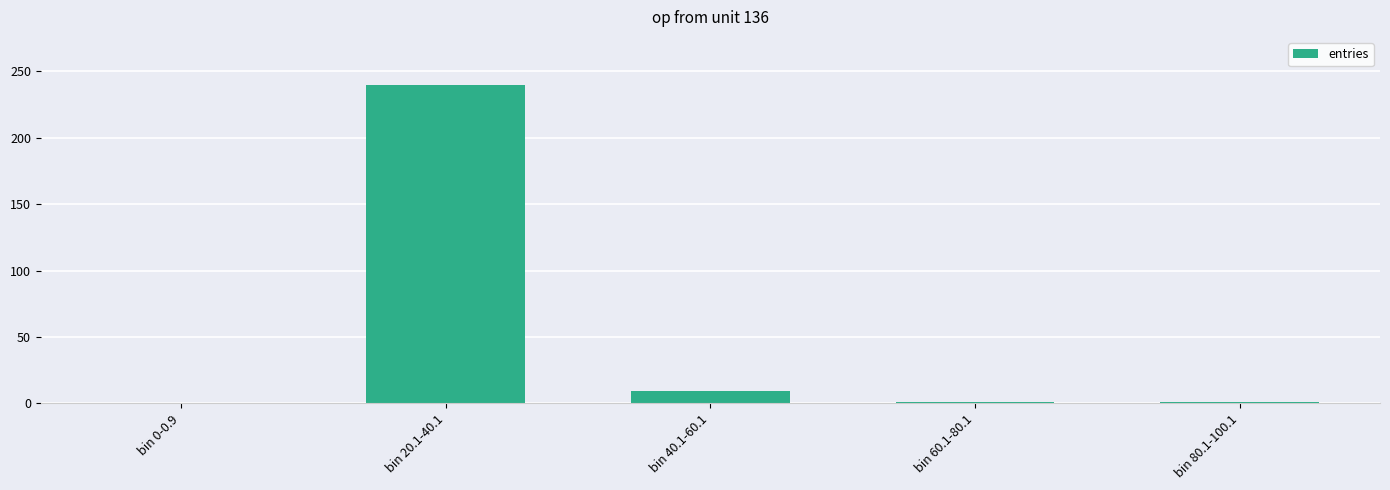

What is the change in value from bin 0-0.9 to bin 20.1-40.1?

+240